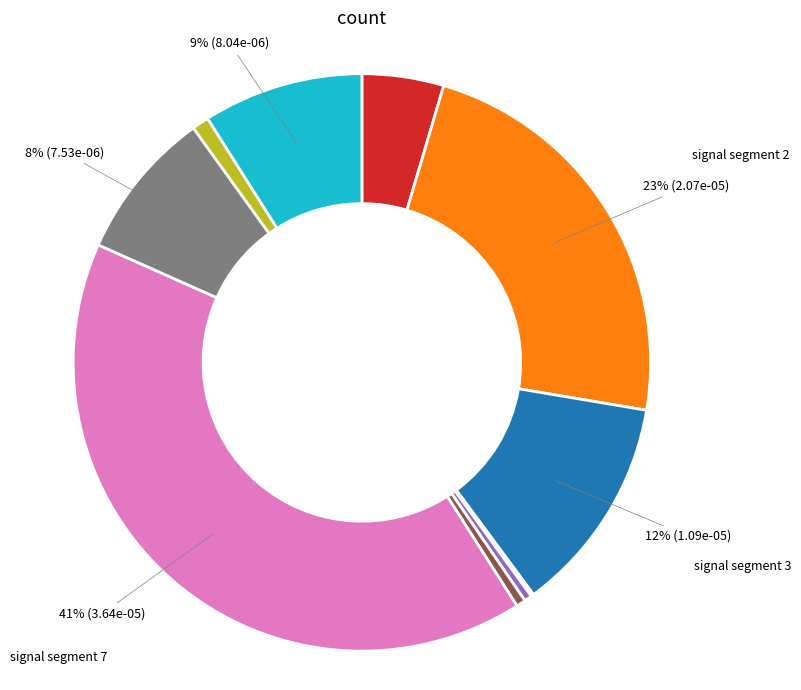

To the nearest percent, what is the average slice percentage?

10%